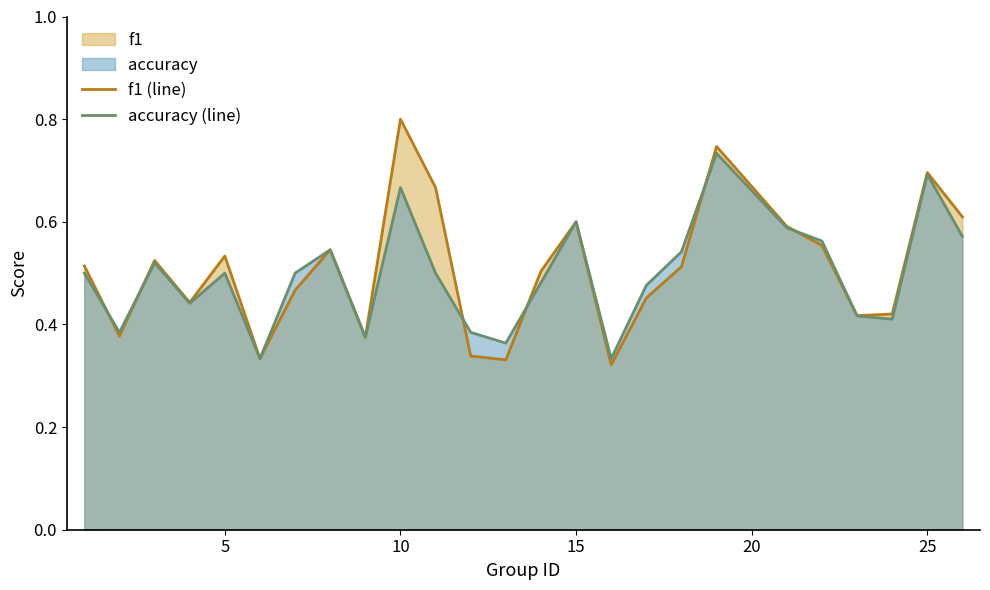

After their last crossing, which series has the higher values: accuracy (line) or f1 (line)?

f1 (line)